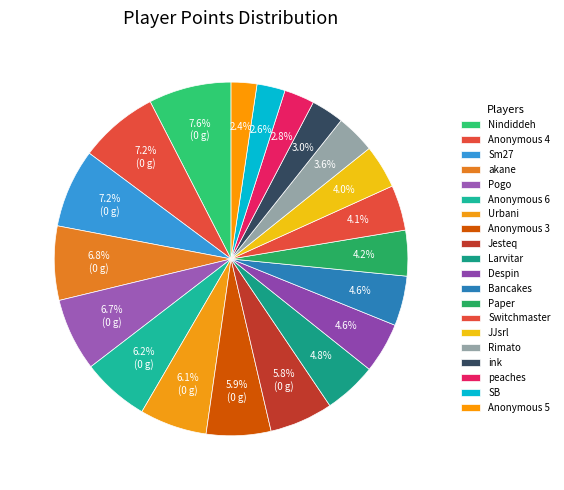

What is the change in value from Sm27 to JJsrl?

-335